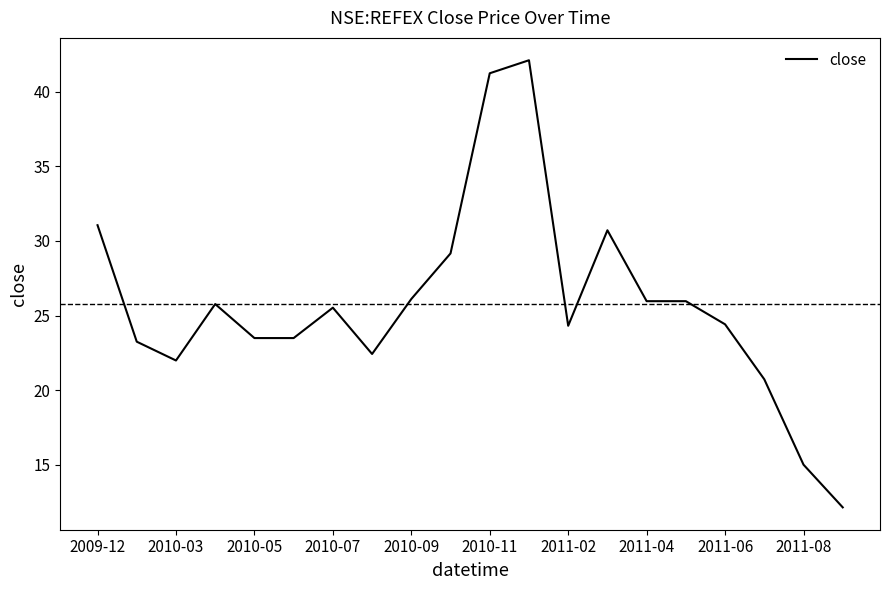

What is the greatest value displayed?

42.1